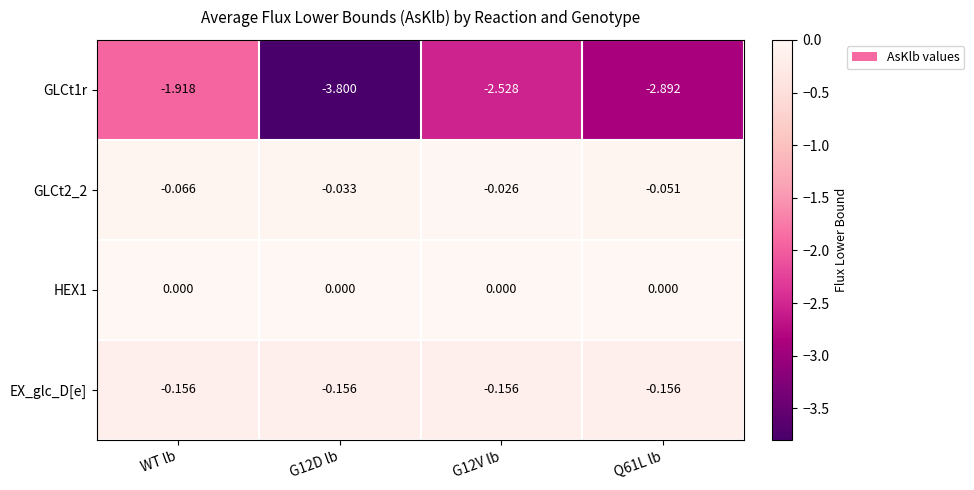

Is the value of GLCt2_2 at G12D lb greater than the value of EX_glc_D[e] at G12V lb?

Yes